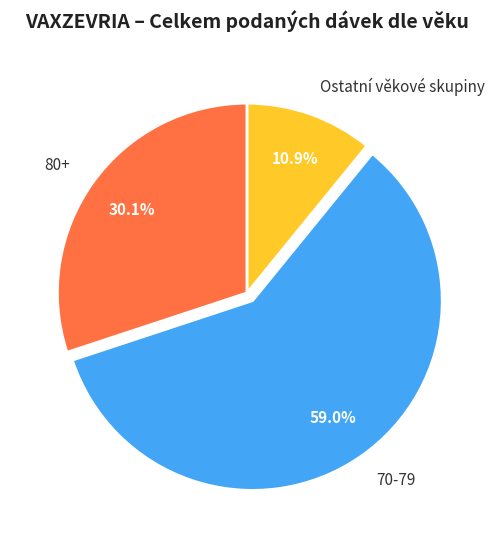

Rank the categories by value from highest to lowest.

70-79, 80+, Ostatní věkové skupiny